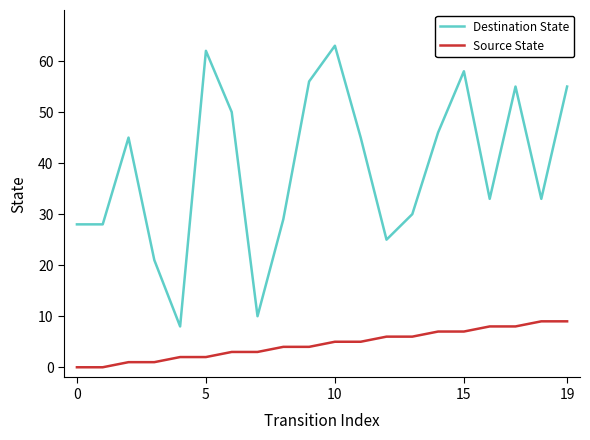

Which series has the largest total across all categories?

Destination State